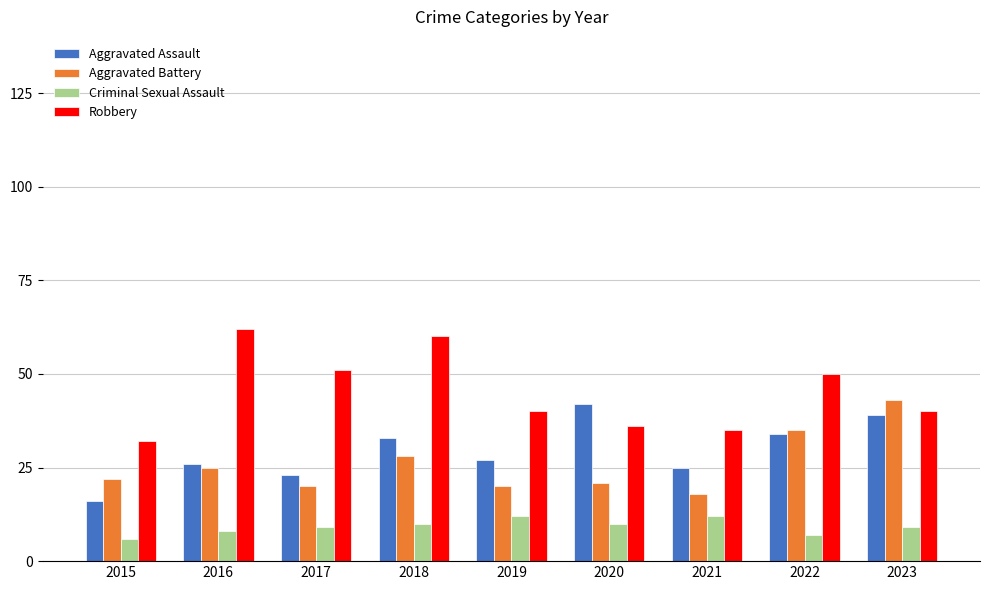

What are all the series names shown in the legend?

Aggravated Assault, Aggravated Battery, Criminal Sexual Assault, Robbery